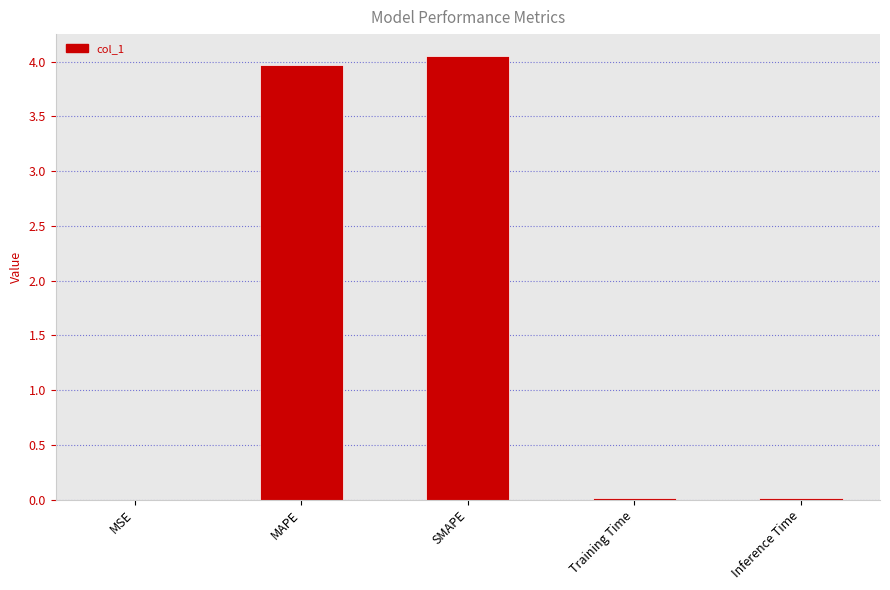

Which has a higher value, SMAPE or Training Time?

SMAPE